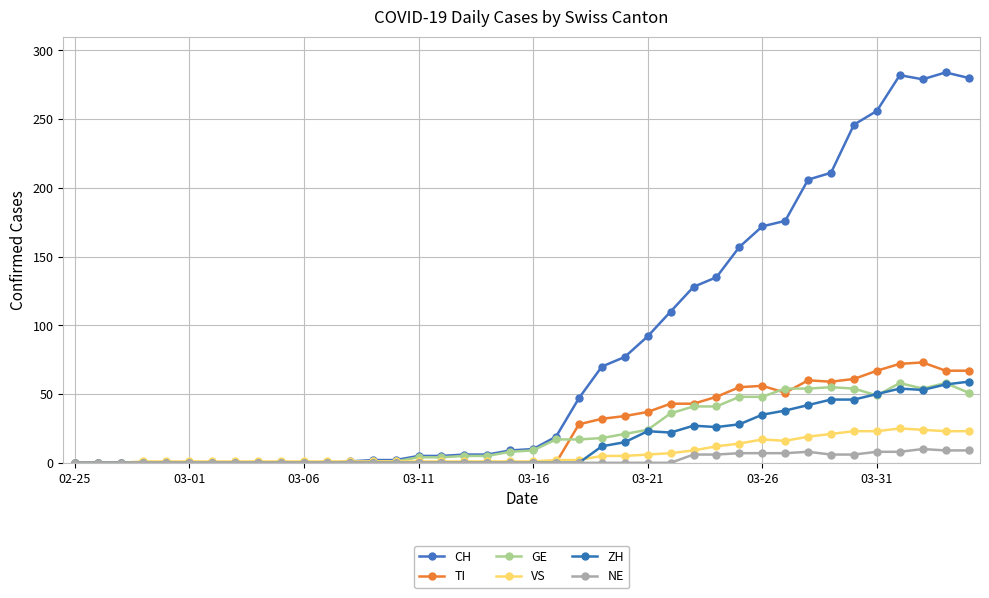

What is the sum of all CH values?

3273